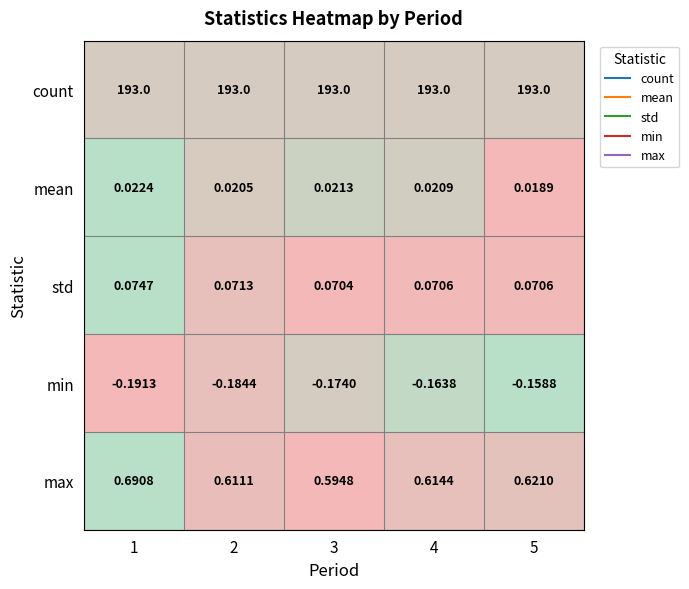

Between 2 and 4, which series saw the biggest shift?

min